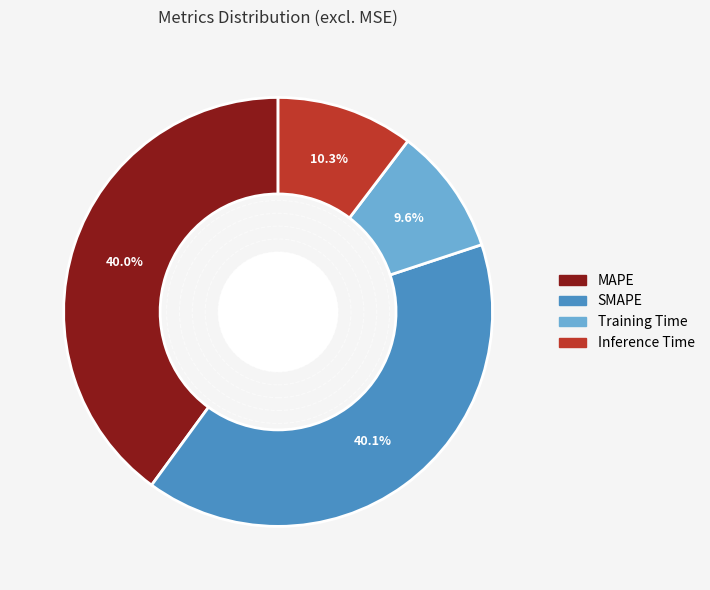

What percentage is NOT represented by Training Time?

90.4%